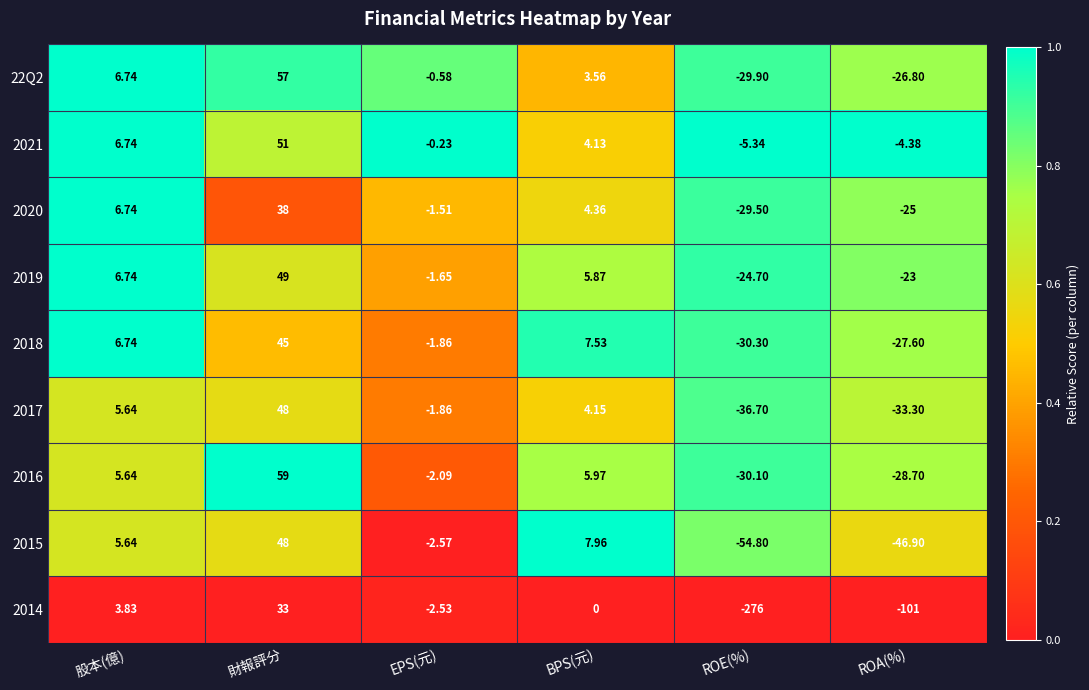

At which category does the chart reach its minimum across all series?

ROE(%)